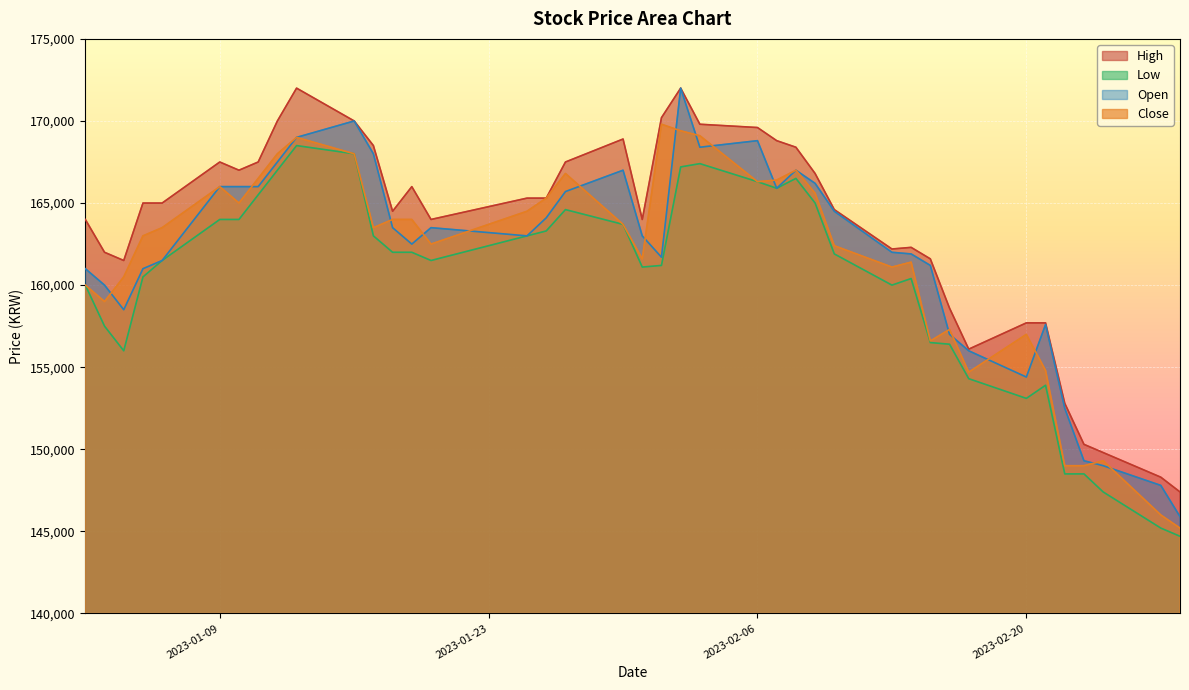

How many categories are shown in the chart?

40